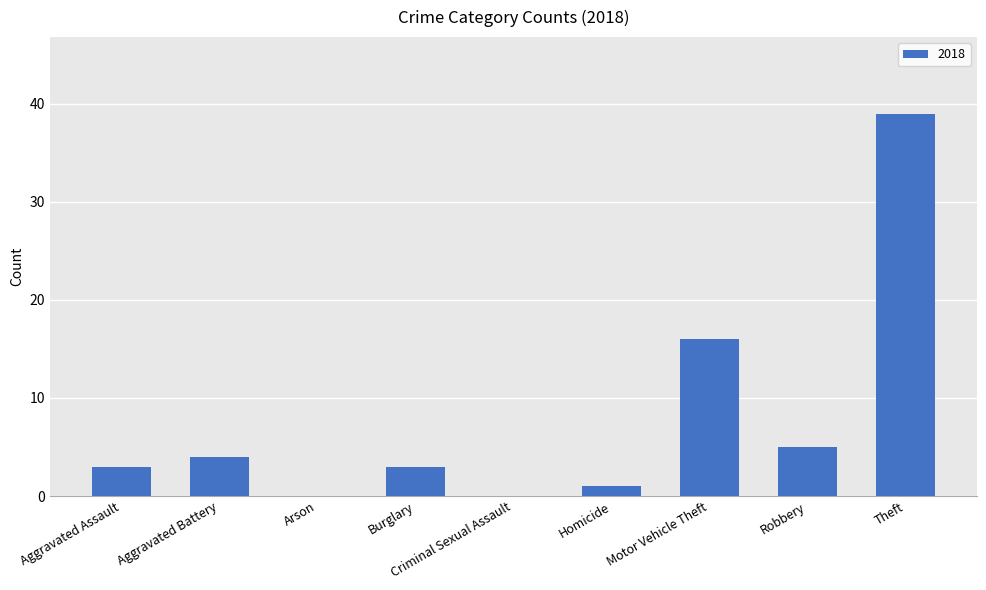

Where is the data nearest to the value 19?

Motor Vehicle Theft